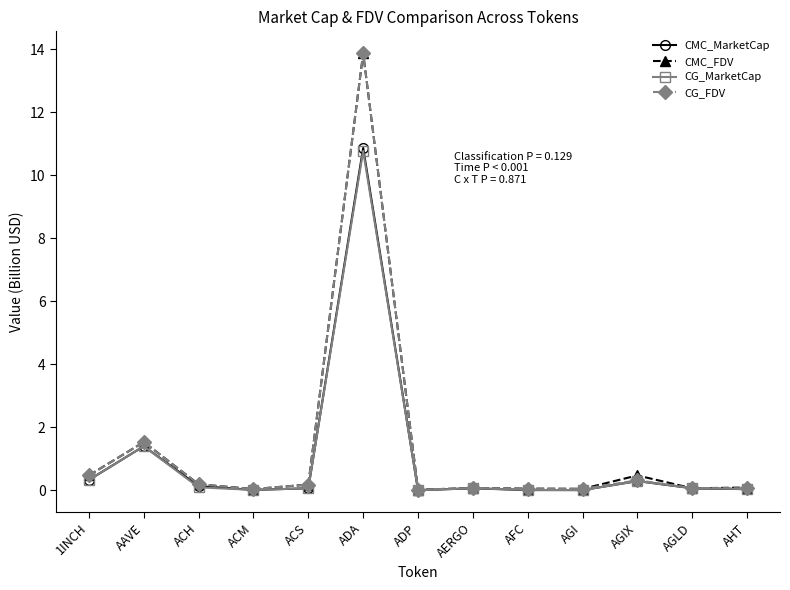

In CG_FDV, how many points are higher than both neighbors (excluding endpoints)?

4